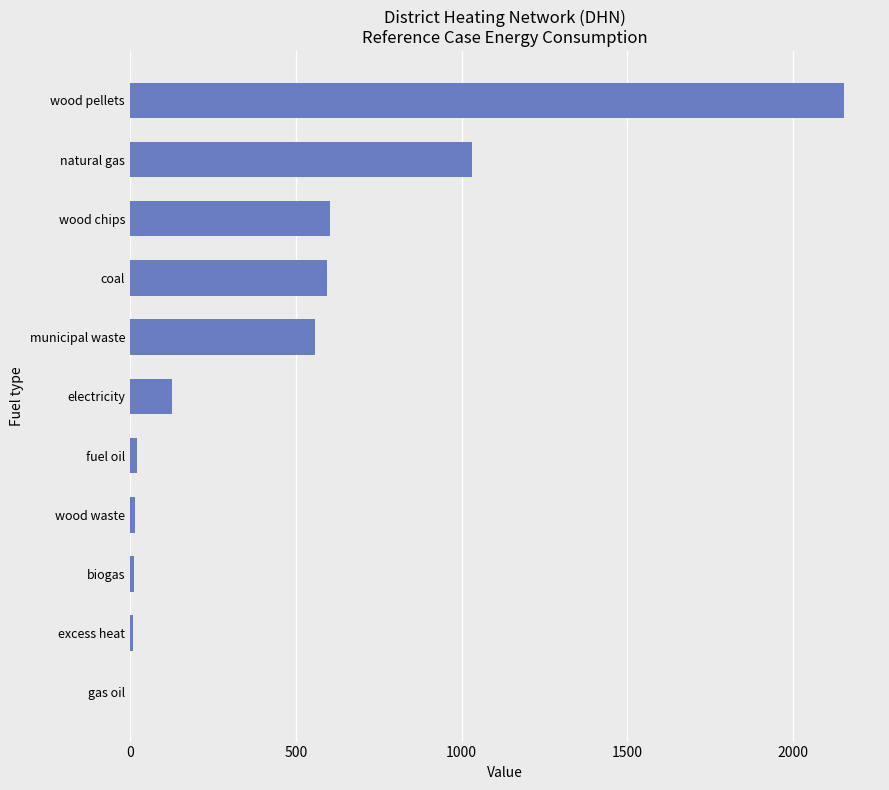

At which category does the chart reach its peak across all series?

wood pellets